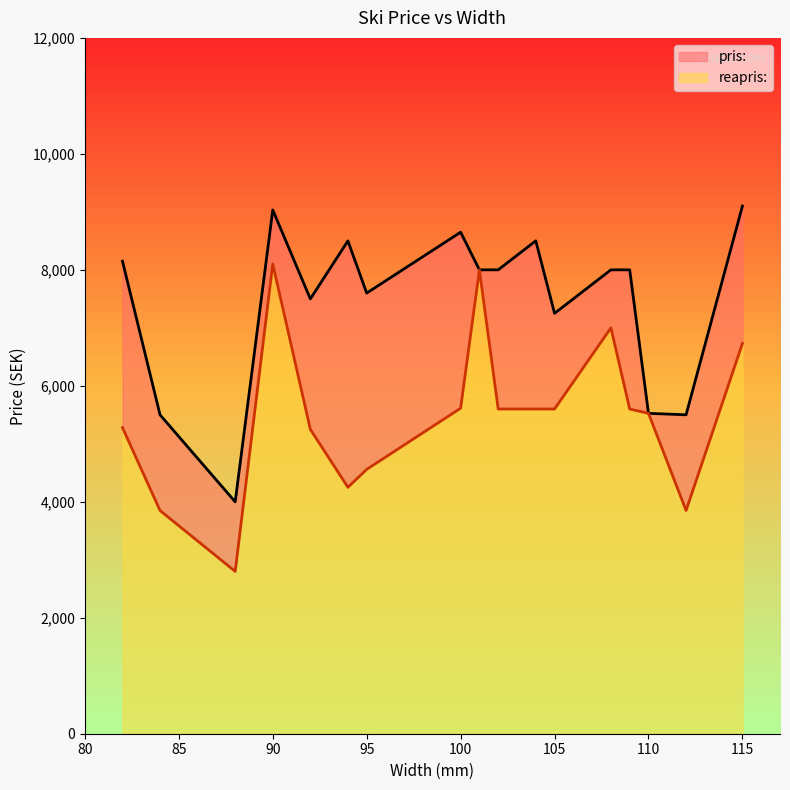

What is the total value across all series at 100?

8649.0